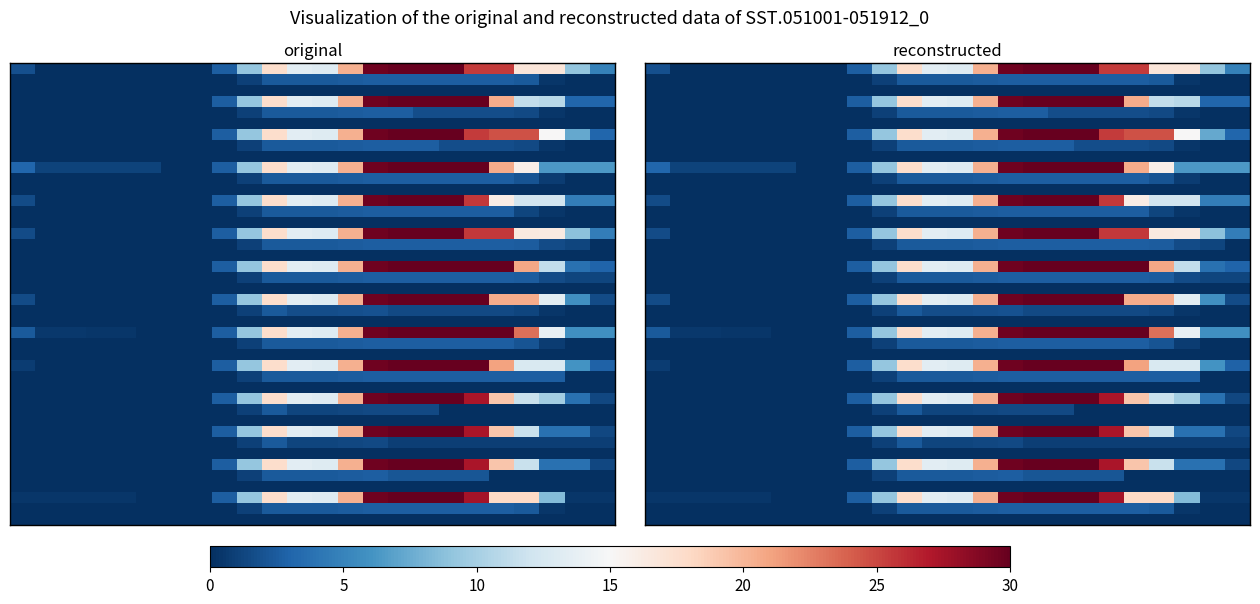

What is the difference between the maximum and minimum values in the 7.1 series?

2.5